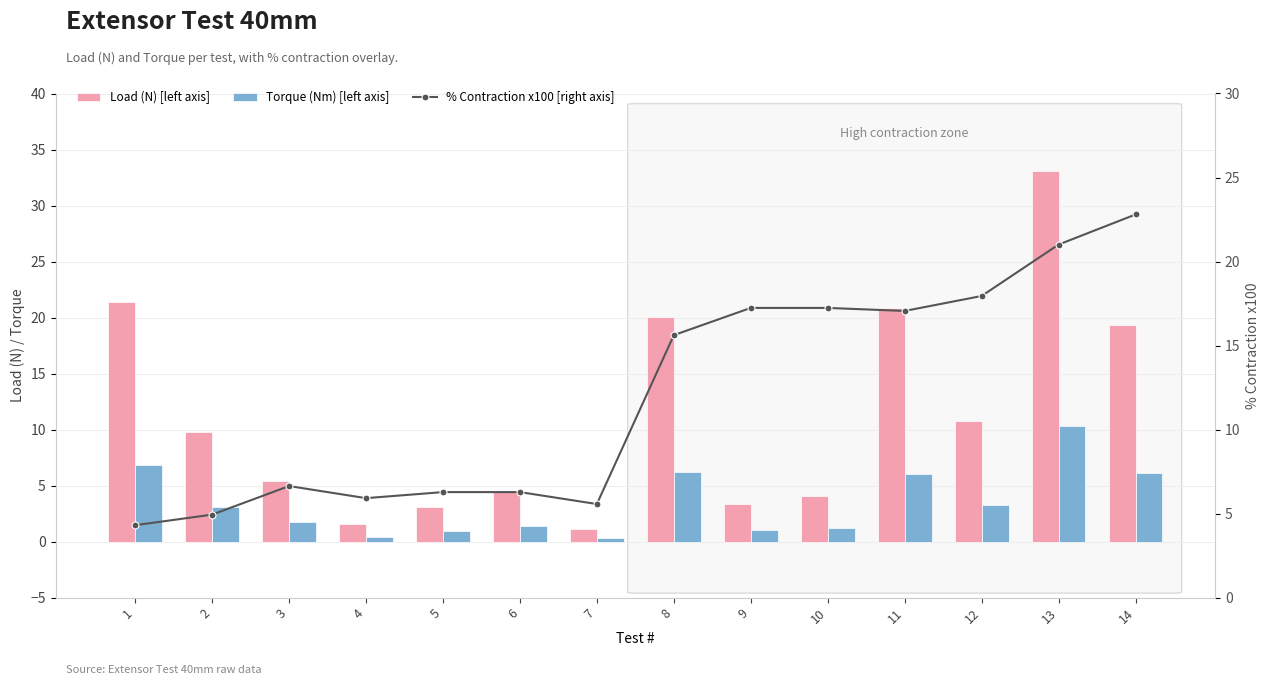

What is the sum of all Load (N) [left axis] values?

158.5